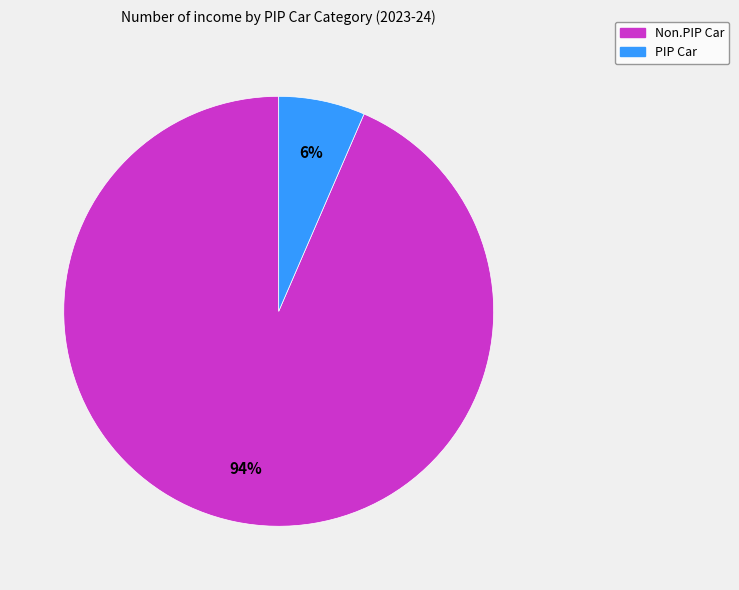

To the nearest percent, what percentage of the pie is PIP Car?

6%